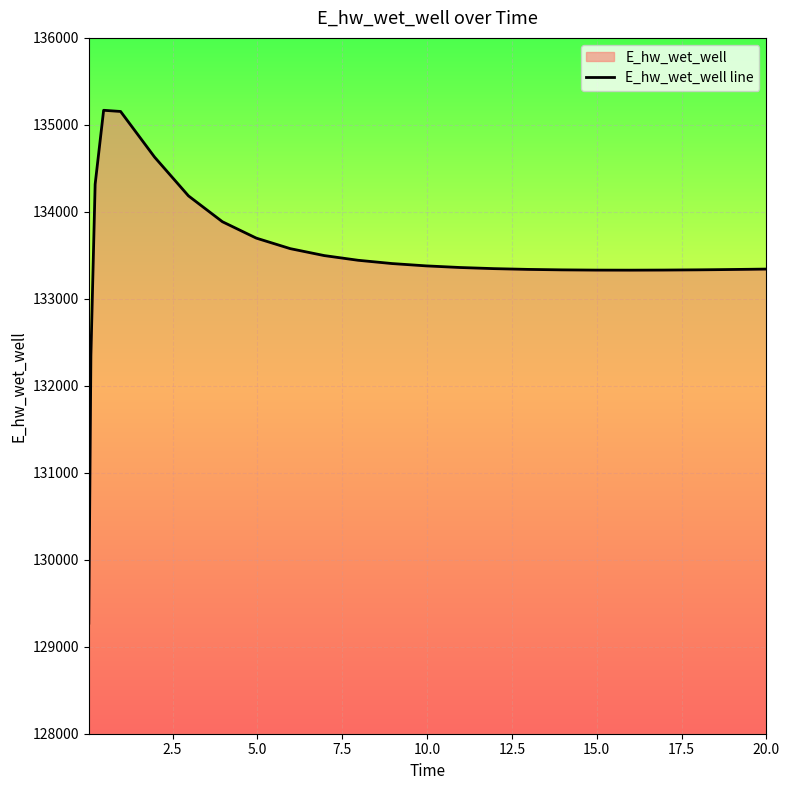

What is the difference between the maximum and minimum values?

5896.5